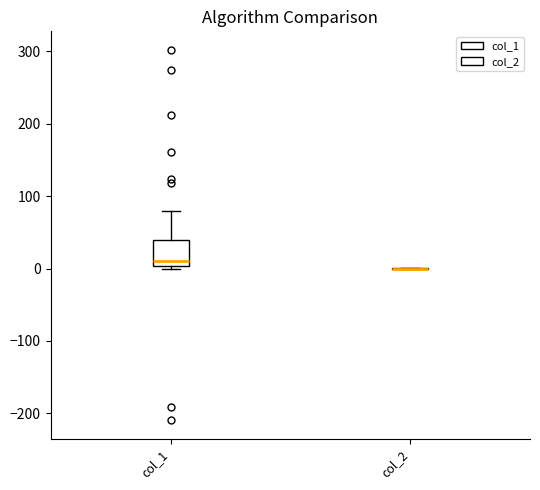

Which box is the tallest, from its lower edge to its upper edge?

col_1